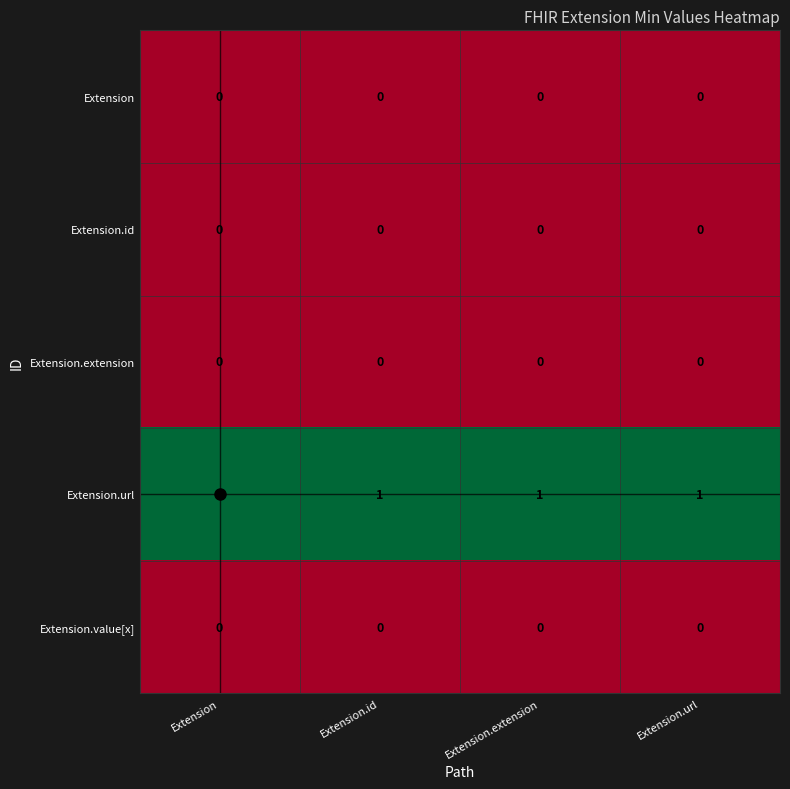

Which series has the largest total across all categories?

Extension.url